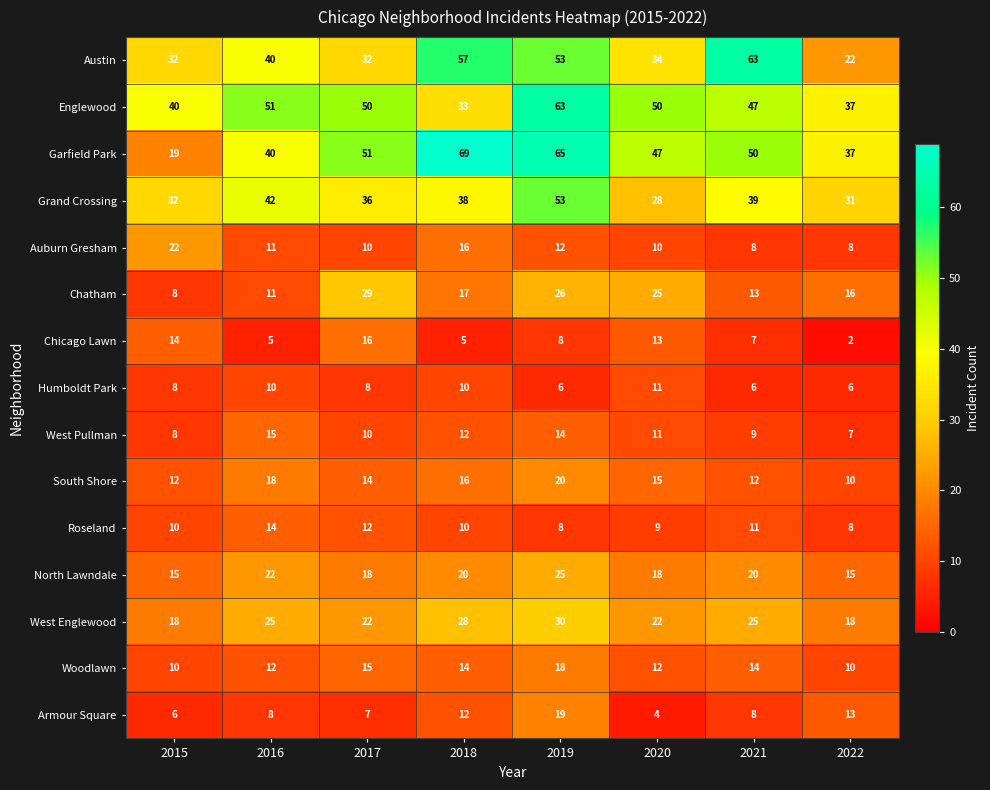

Is it true that Chicago Lawn equals 13 at 2020?

True